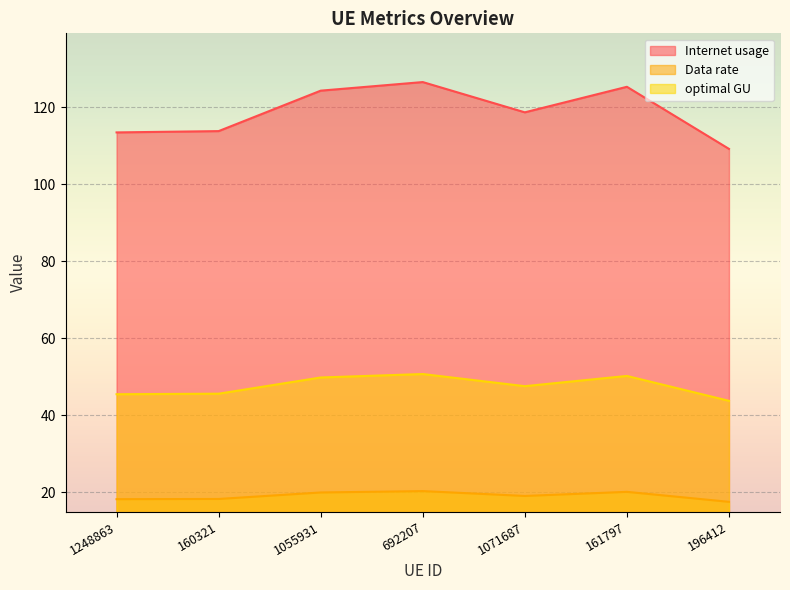

What is the difference between the maximum and minimum values in the Internet usage series?

17.3